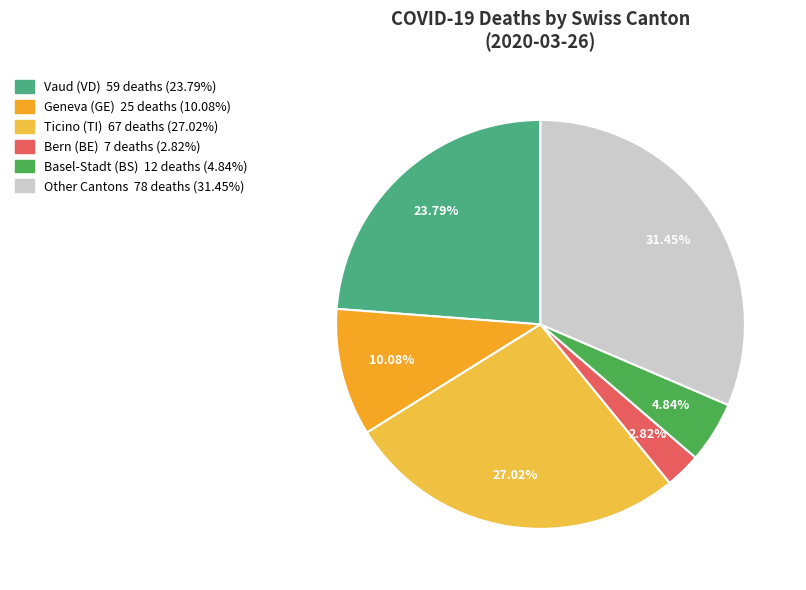

Count the number of slices in the pie.

6